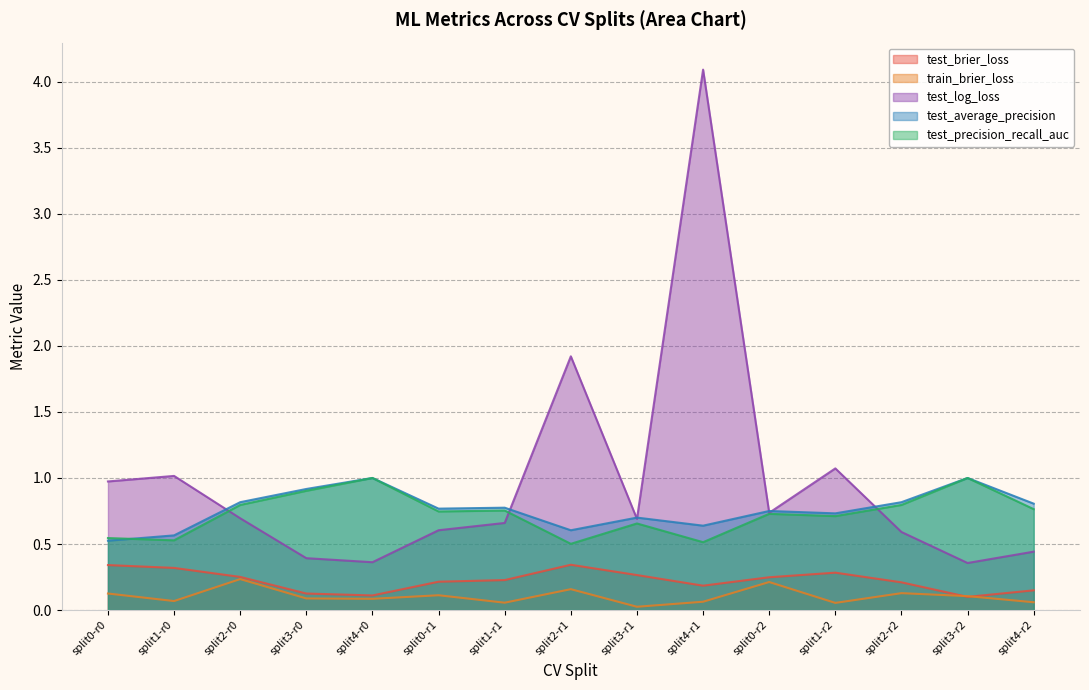

How many lines are shown in the chart?

5